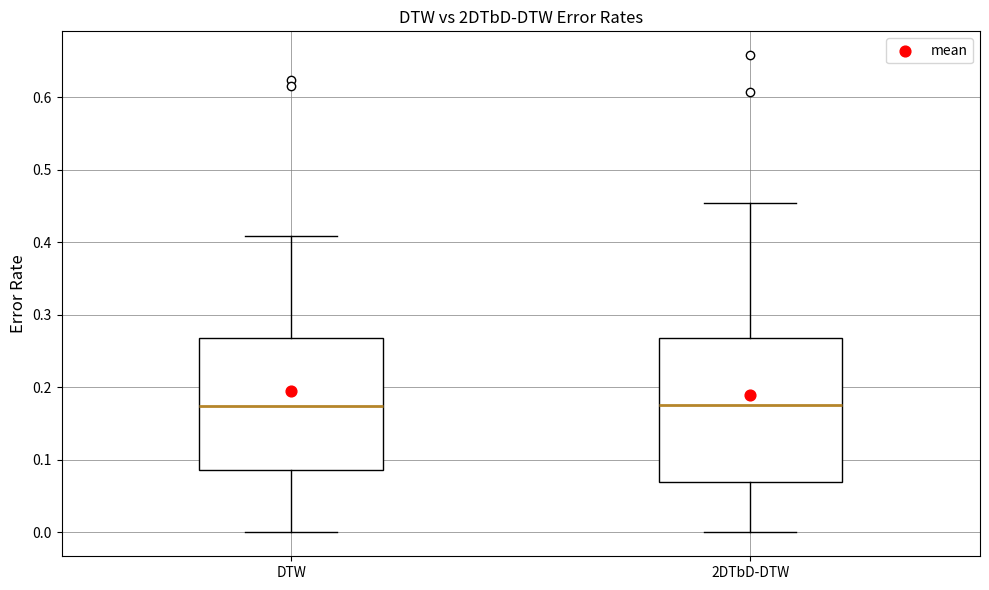

Reading left to right, transcribe this box plot: for each box, give where its median line is, the range the box spans, and where its two whiskers end, as read against the y-axis. The values are not printed on the chart, so give them approximately, as read against the axis.

DTW: median 0.17, box 0.09 to 0.27, whiskers 0.00 to 0.41
2DTbD-DTW: median 0.18, box 0.07 to 0.27, whiskers 0.00 to 0.45